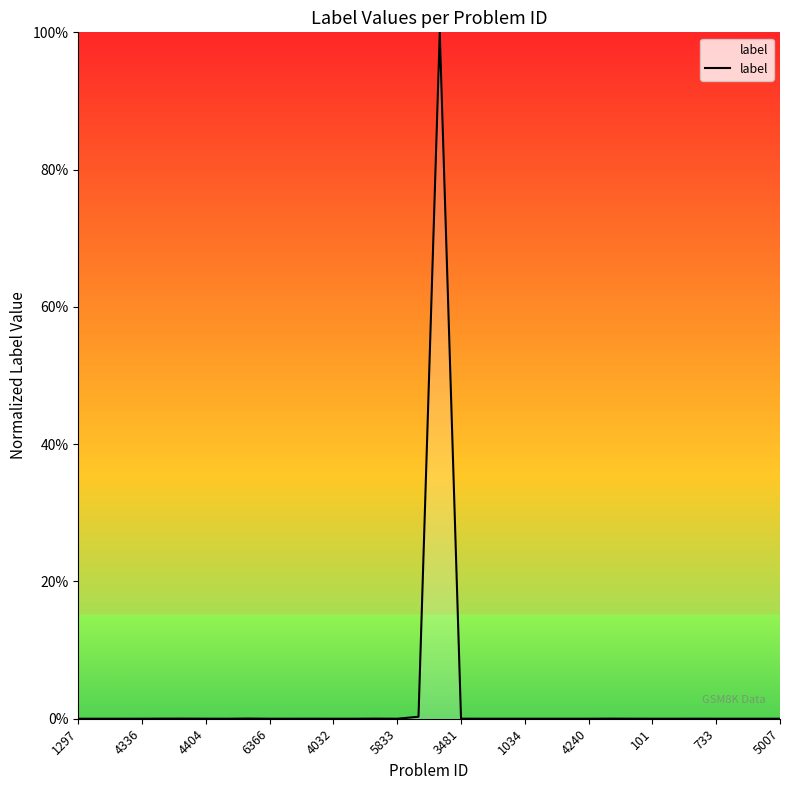

What is the greatest value displayed?

100.0